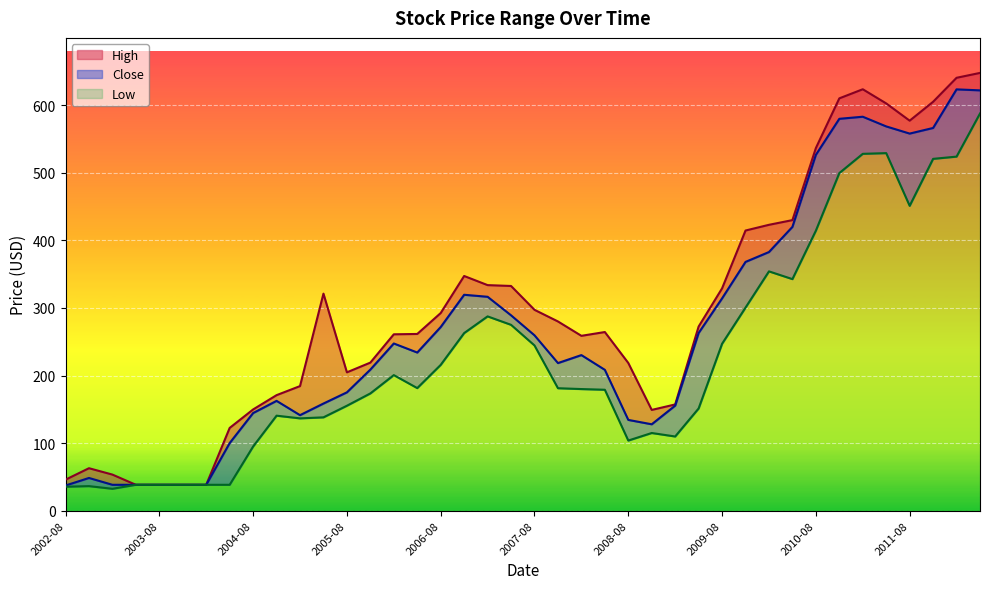

Rank the series at 2007-08 from highest to lowest value.

High, Close, Low